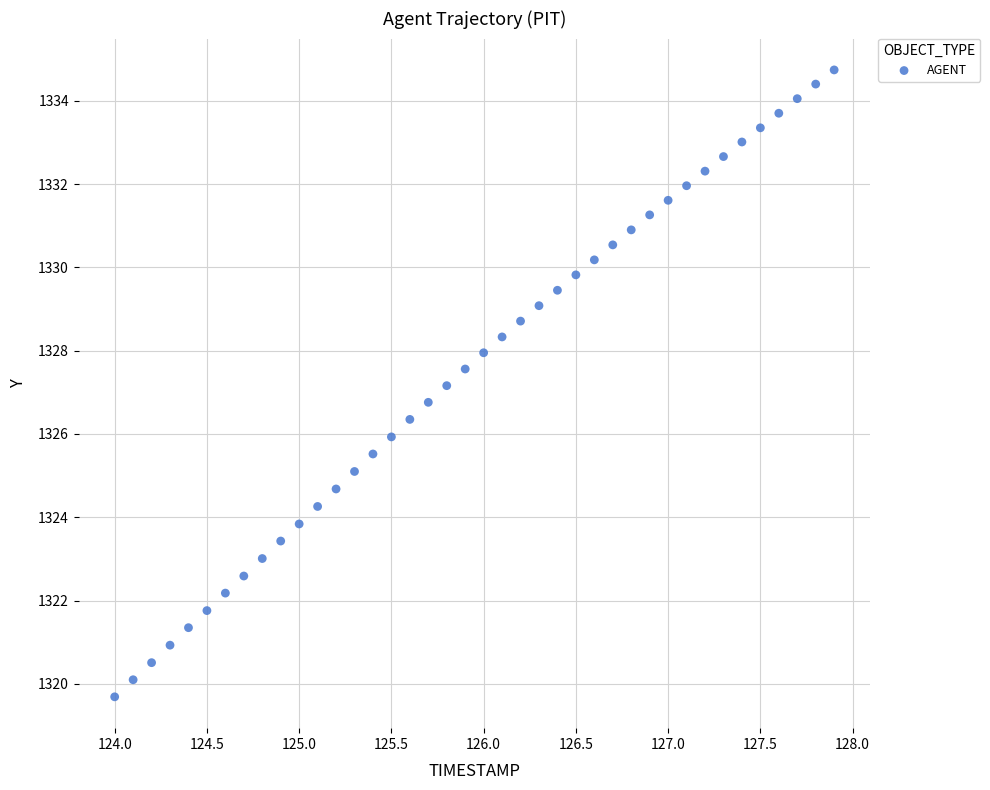

What is the range of X values (max minus min)?

3.9